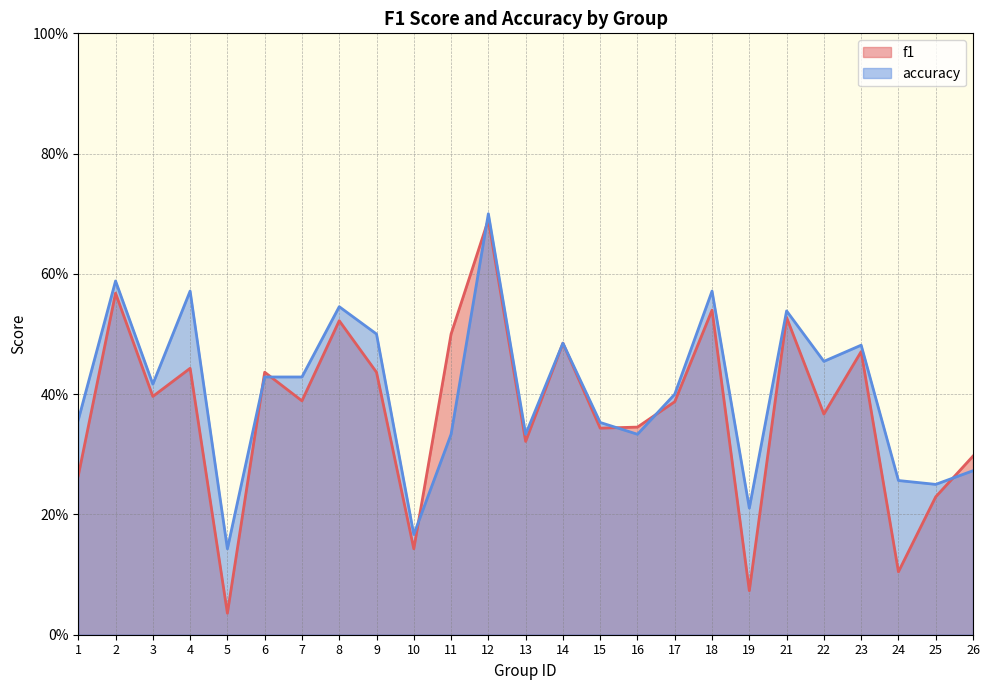

Reading left to right, list all the values displayed in this chart.

f1: 1=0.3	2=0.6	3=0.4	4=0.4	5=0.0	6=0.4	7=0.4	8=0.5	9=0.4	10=0.1	11=0.5	12=0.7	13=0.3	14=0.5	15=0.3	16=0.3	17=0.4	18=0.5	19=0.1	21=0.5	22=0.4	23=0.5	24=0.1	25=0.2	26=0.3
accuracy: 1=0.4	2=0.6	3=0.4	4=0.6	5=0.1	6=0.4	7=0.4	8=0.5	9=0.5	10=0.2	11=0.3	12=0.7	13=0.3	14=0.5	15=0.4	16=0.3	17=0.4	18=0.6	19=0.2	21=0.5	22=0.5	23=0.5	24=0.3	25=0.2	26=0.3